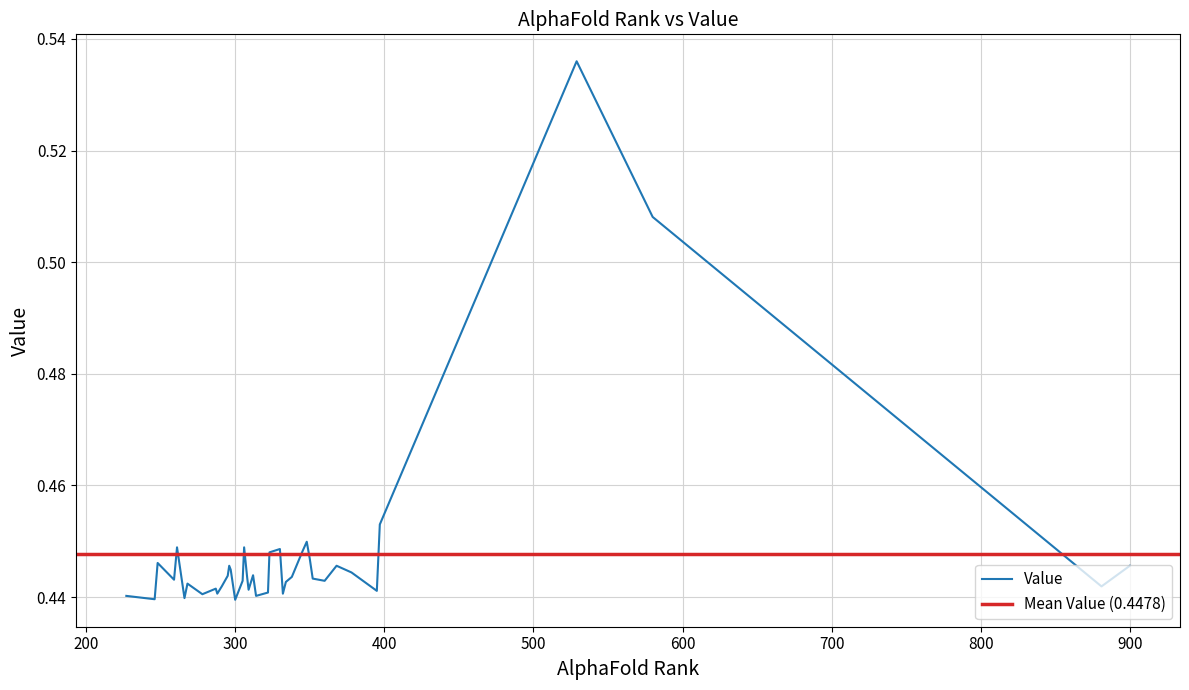

What is the difference between the maximum and minimum values?

0.1